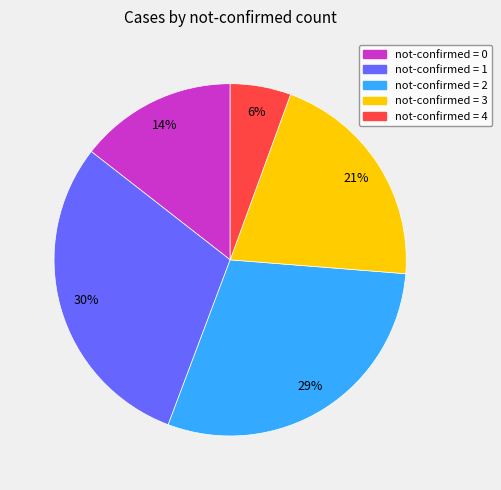

To the nearest percent, what is the difference between the largest and smallest slice percentages?

24%